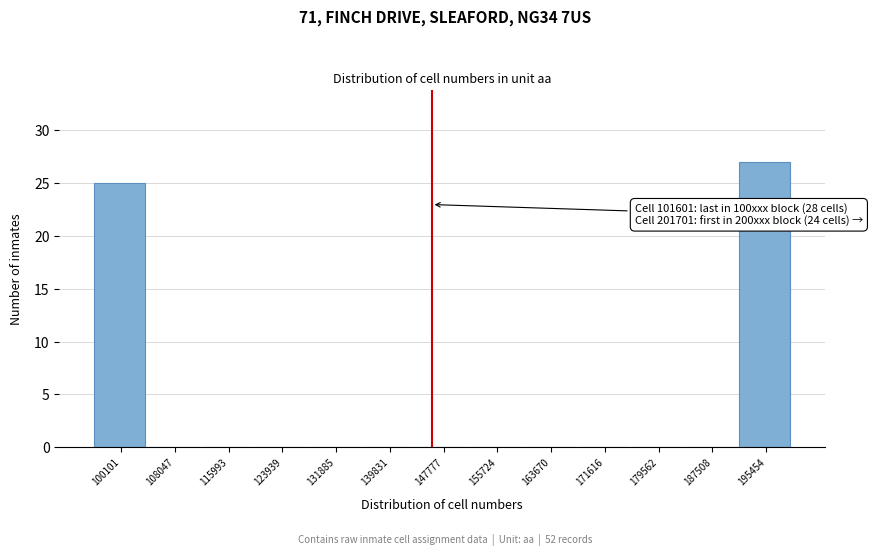

Reading right to left, what are all the values shown in this chart?

195454=27	187508=0	179562=0	171616=0	163670=0	155724=0	147777=0	139831=0	131885=0	123939=0	115993=0	108047=0	100101=25